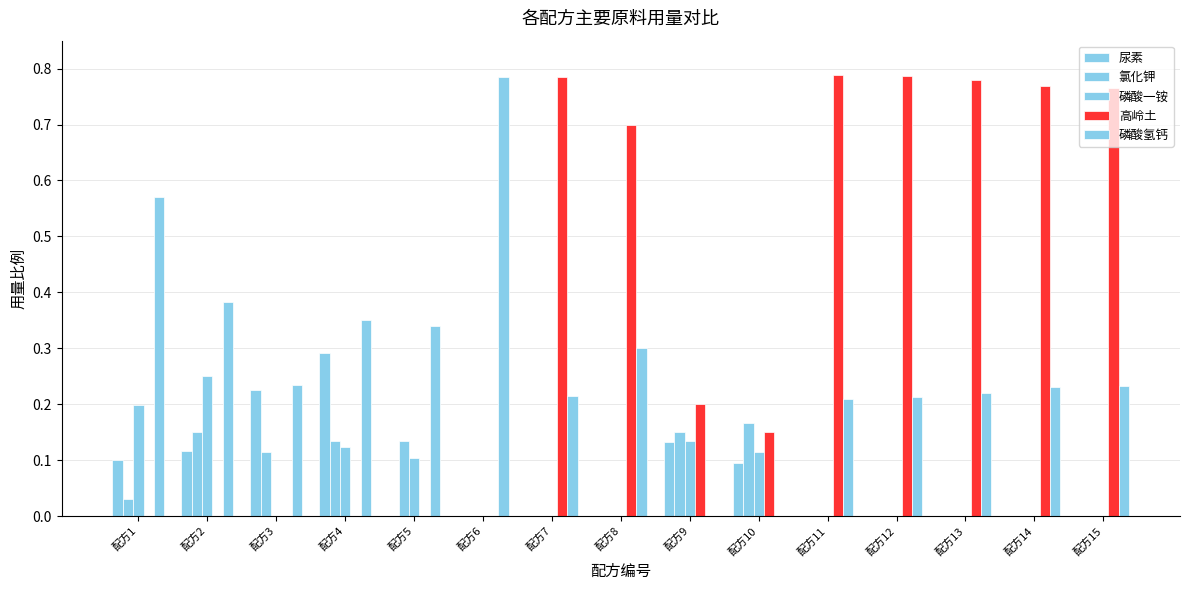

What is the difference between the highest and lowest values at 配方12?

0.8